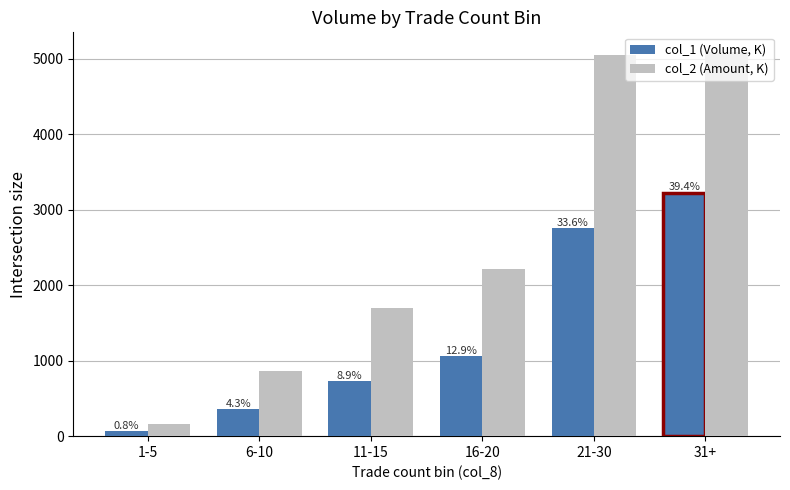

What position from the left is 6-10?

2